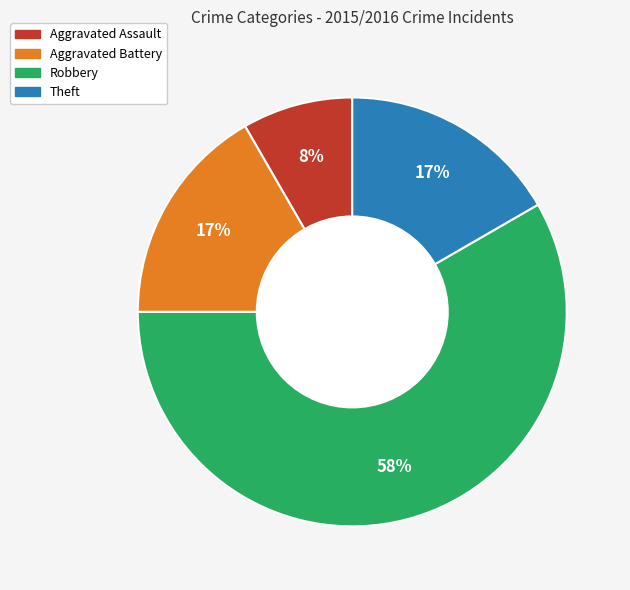

Is there any slice that represents more than half of the pie?

Yes